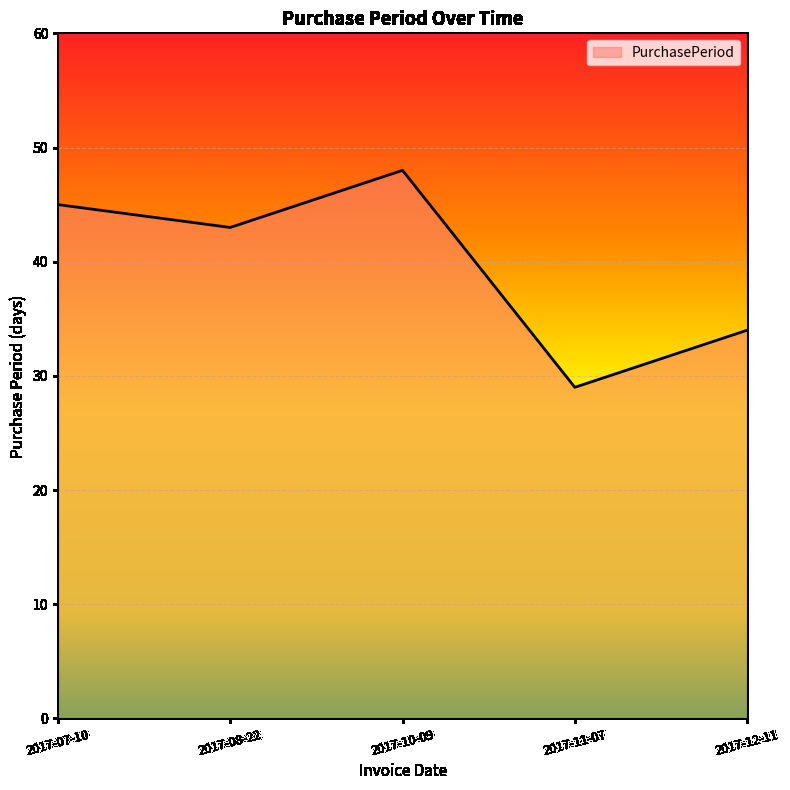

Approximately how many times larger is the value at 2017-10-09 compared to 2017-11-07?

1.7